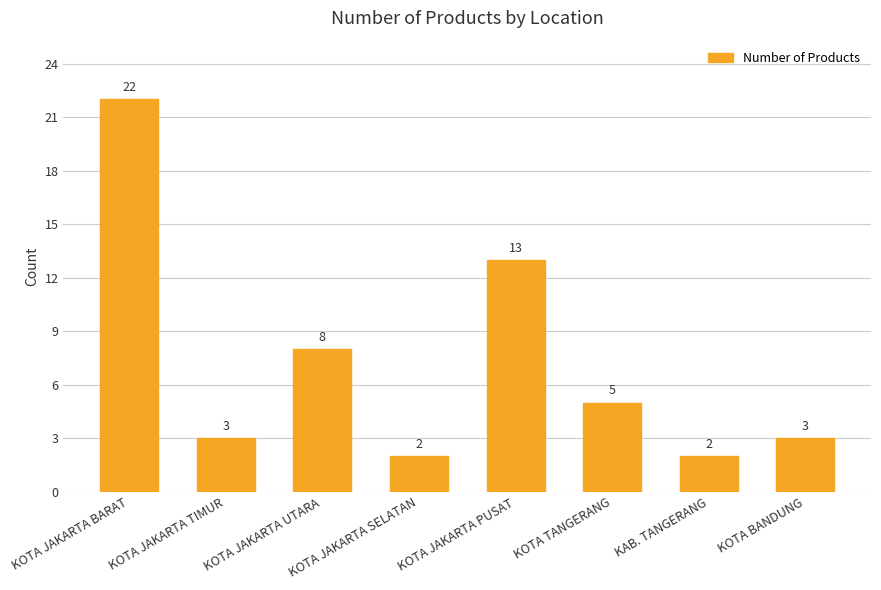

What is the average value?

7